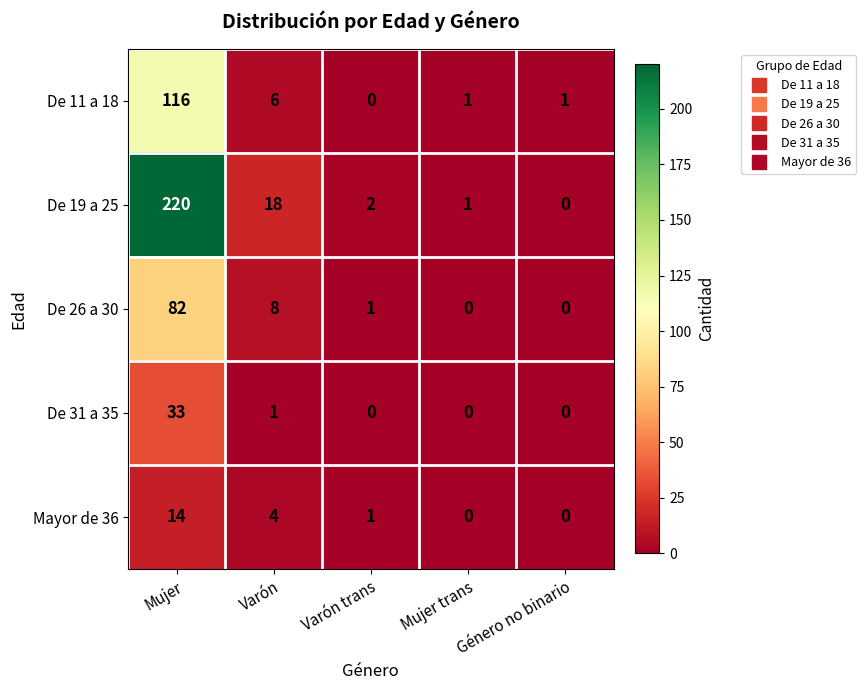

What is the maximum value for De 19 a 25?

220